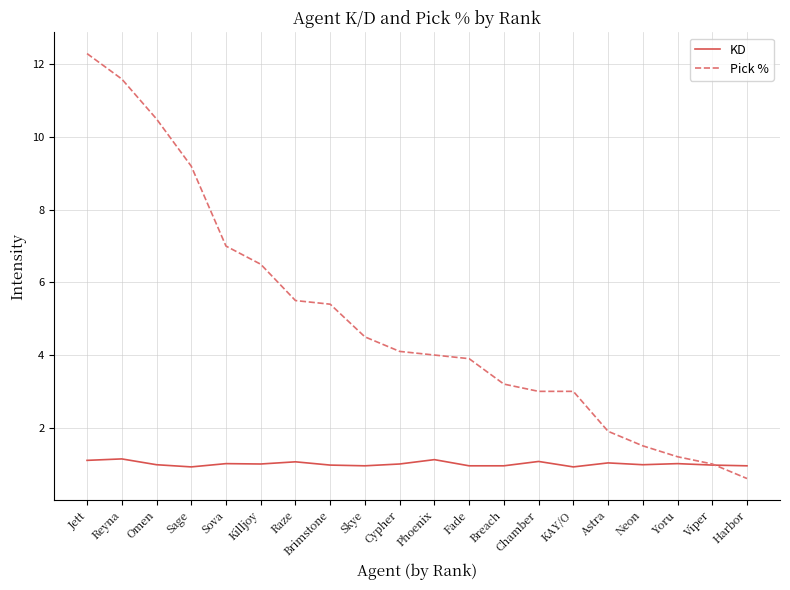

Is the value of KD at Neon greater than the value of Pick % at Phoenix?

No